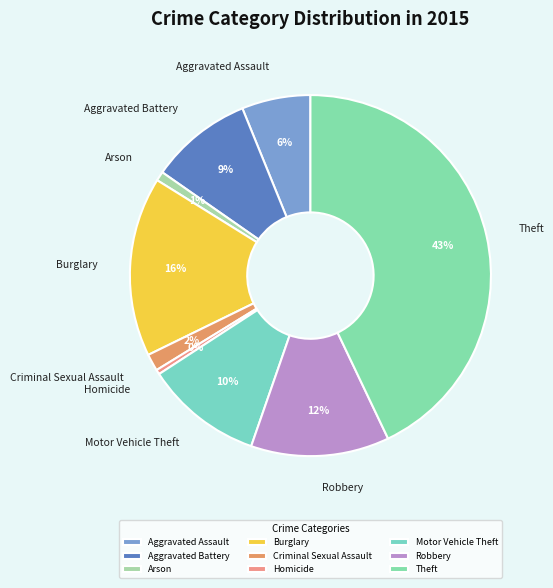

Do Motor Vehicle Theft and Homicide together represent more than half of the pie?

No